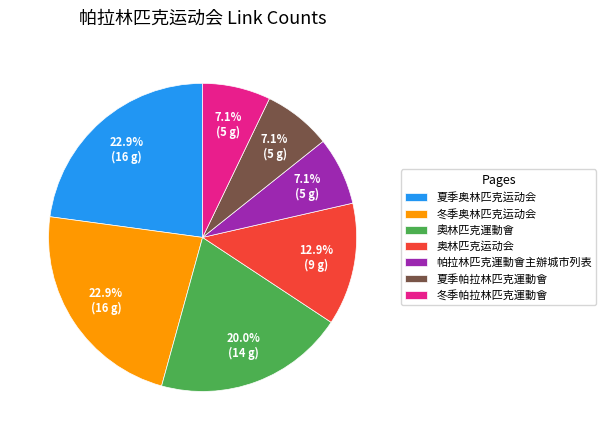

Count the number of slices in the pie.

7